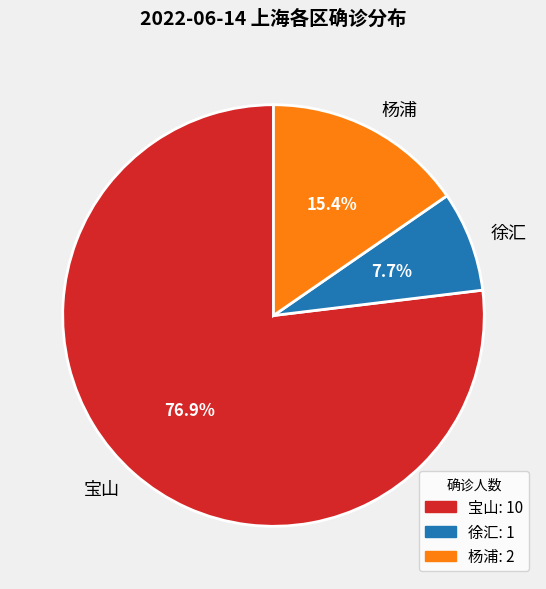

Which has a higher value, 宝山 or 徐汇?

宝山